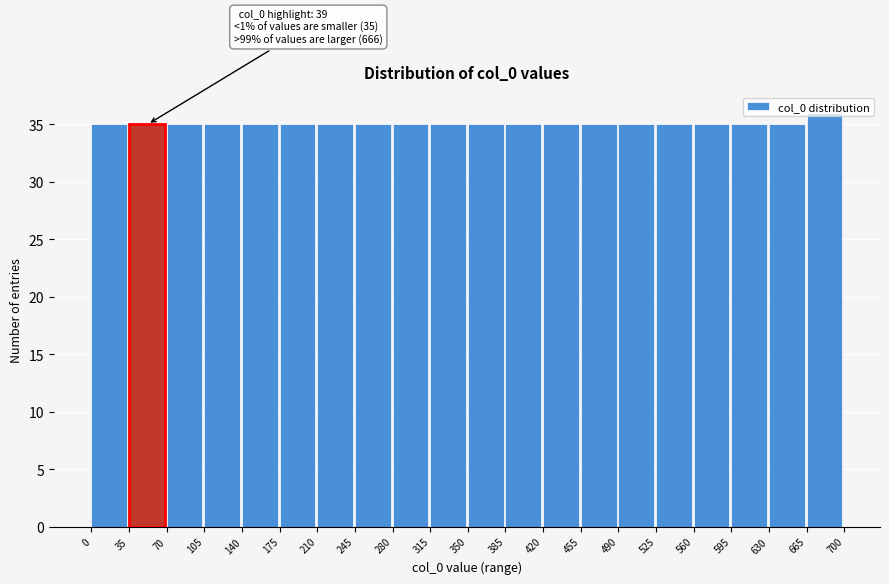

Over which range of the x-axis is the bar tallest?

665 to 700